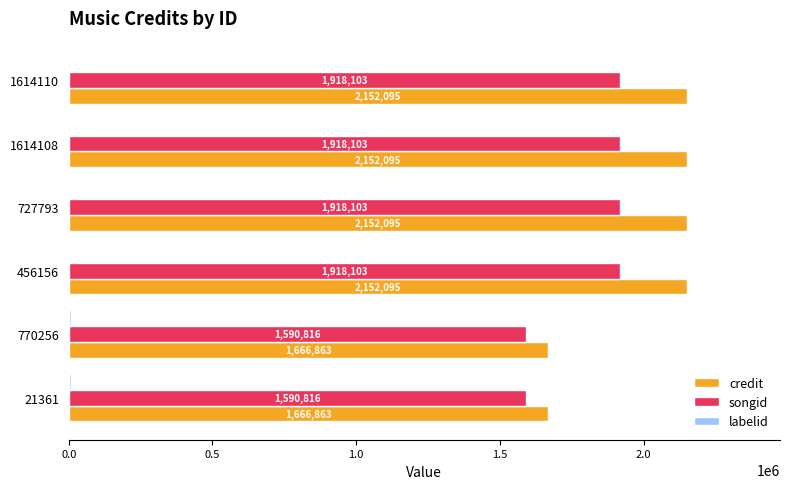

Which series has the largest total across all categories?

credit